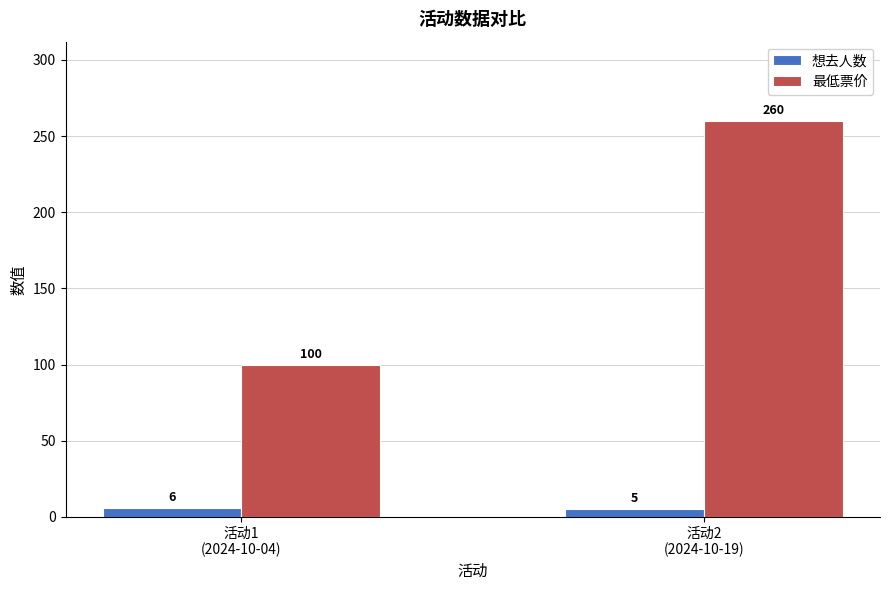

What is the total value across all series at 活动1
(2024-10-04)?

106